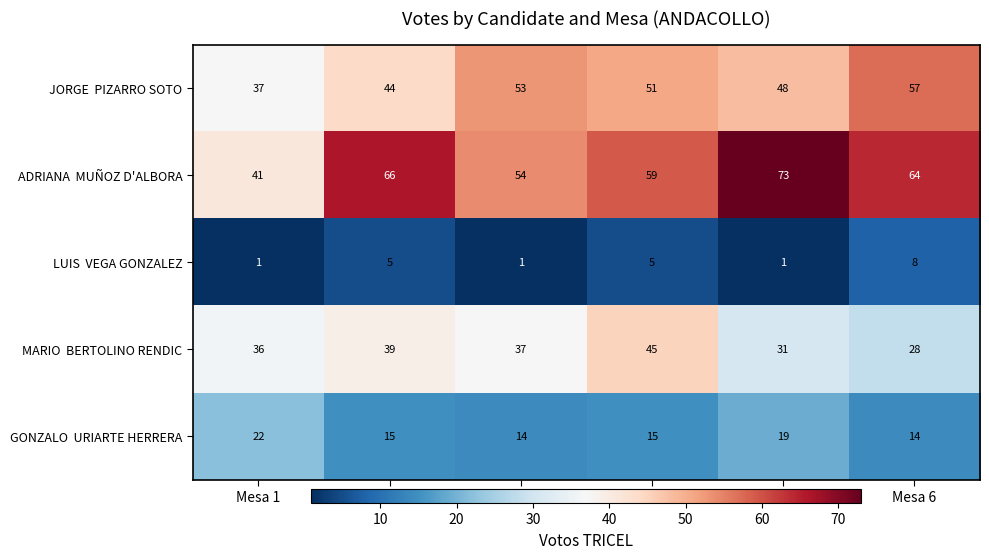

At how many categories does at least one series exceed 45?

5